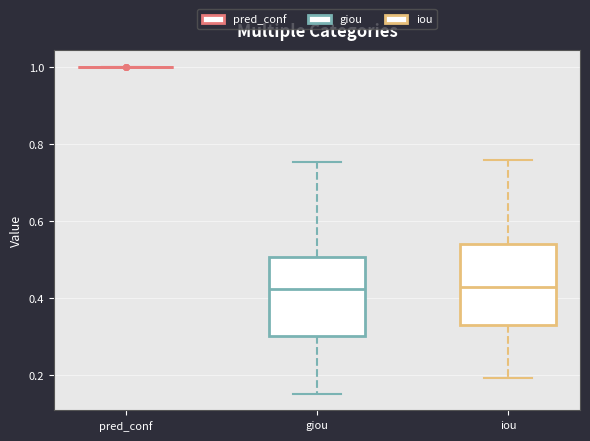

Reading left to right, read every box against the y-axis: the position of its median line, the range the box covers, and the ends of its whiskers. The values are not printed on the chart, so give them approximately, as read against the axis.

pred_conf: box collapsed to a line at 1.00, whiskers 1.00 to 1.00
giou: median 0.42, box 0.30 to 0.50, whiskers 0.16 to 0.76
iou: median 0.42, box 0.34 to 0.54, whiskers 0.20 to 0.76